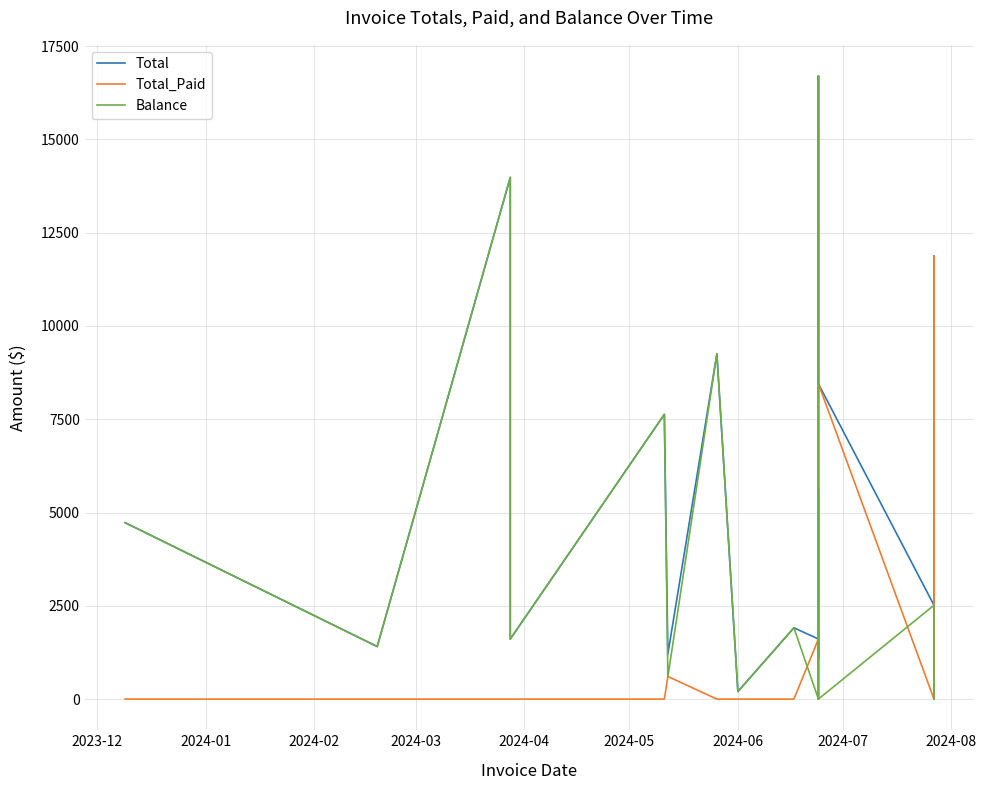

The Total series shows 3222.9 at 12. True or false?

False